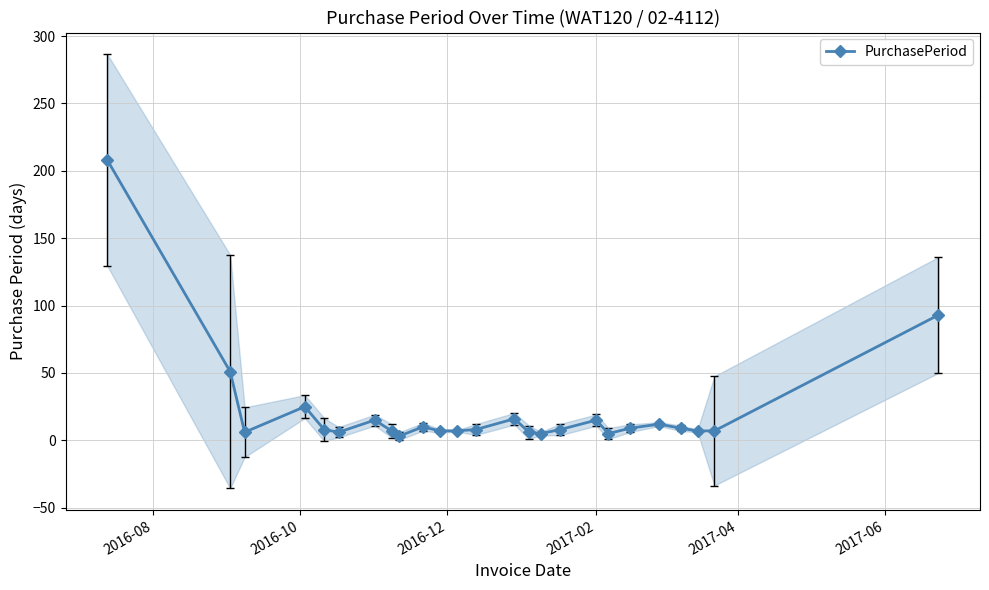

True or false: PurchasePeriod has more than 1 points higher than both neighbors.

True